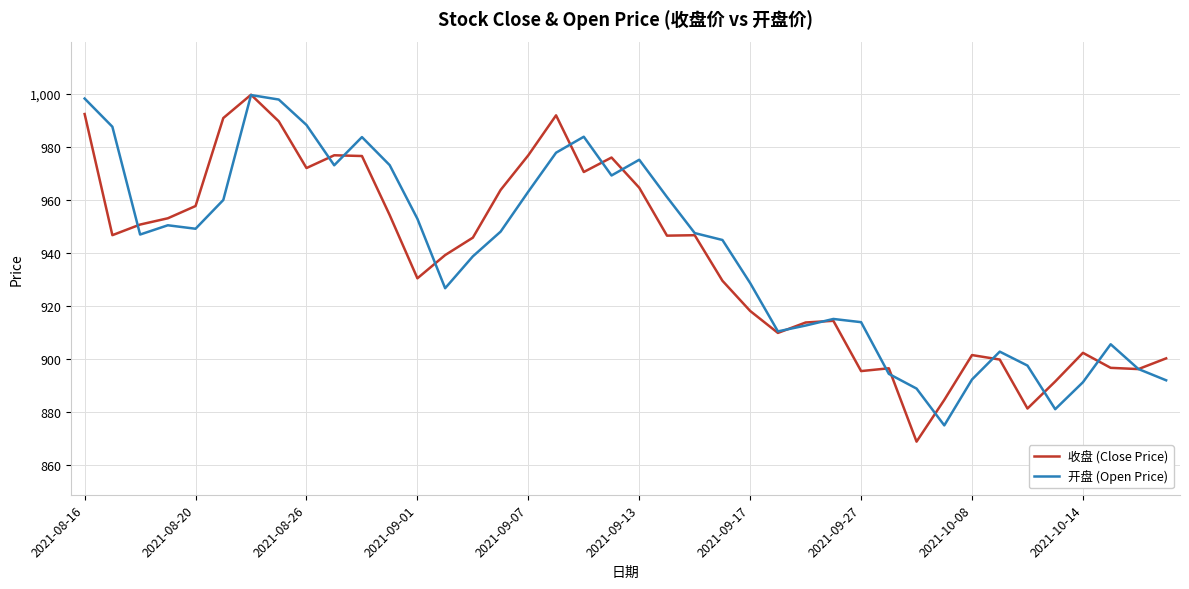

What is the lowest value of the 收盘 (Close Price) series?

869.0